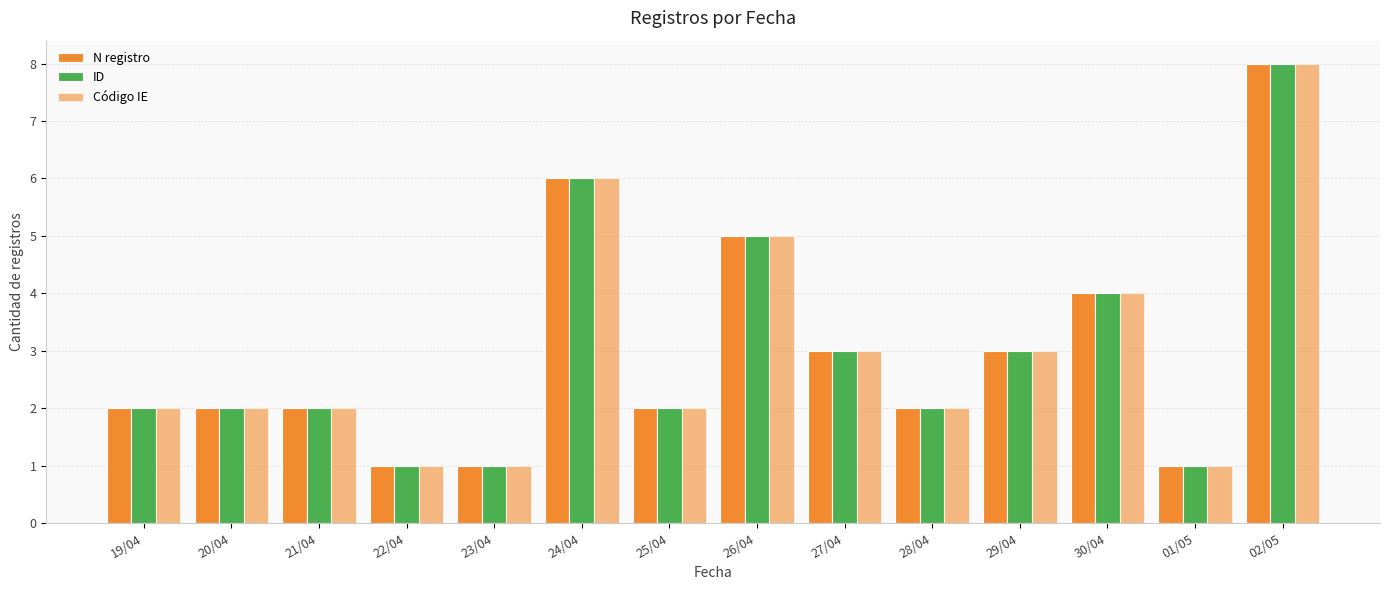

Reading left to right, extract all data points from this chart.

N registro: 2	2	2	1	1	6	2	5	3	2	3	4	1	8
ID: 2	2	2	1	1	6	2	5	3	2	3	4	1	8
Código IE: 2	2	2	1	1	6	2	5	3	2	3	4	1	8